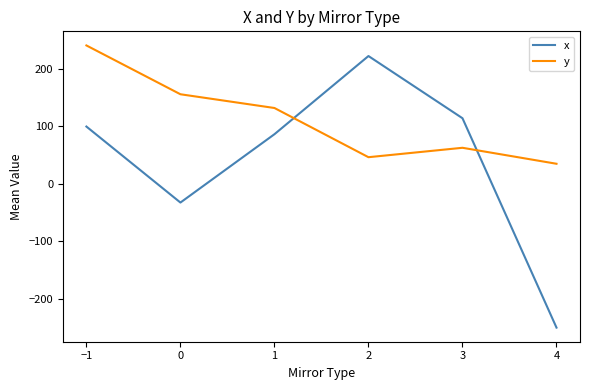

Rank the series at 0 from highest to lowest value.

y, x